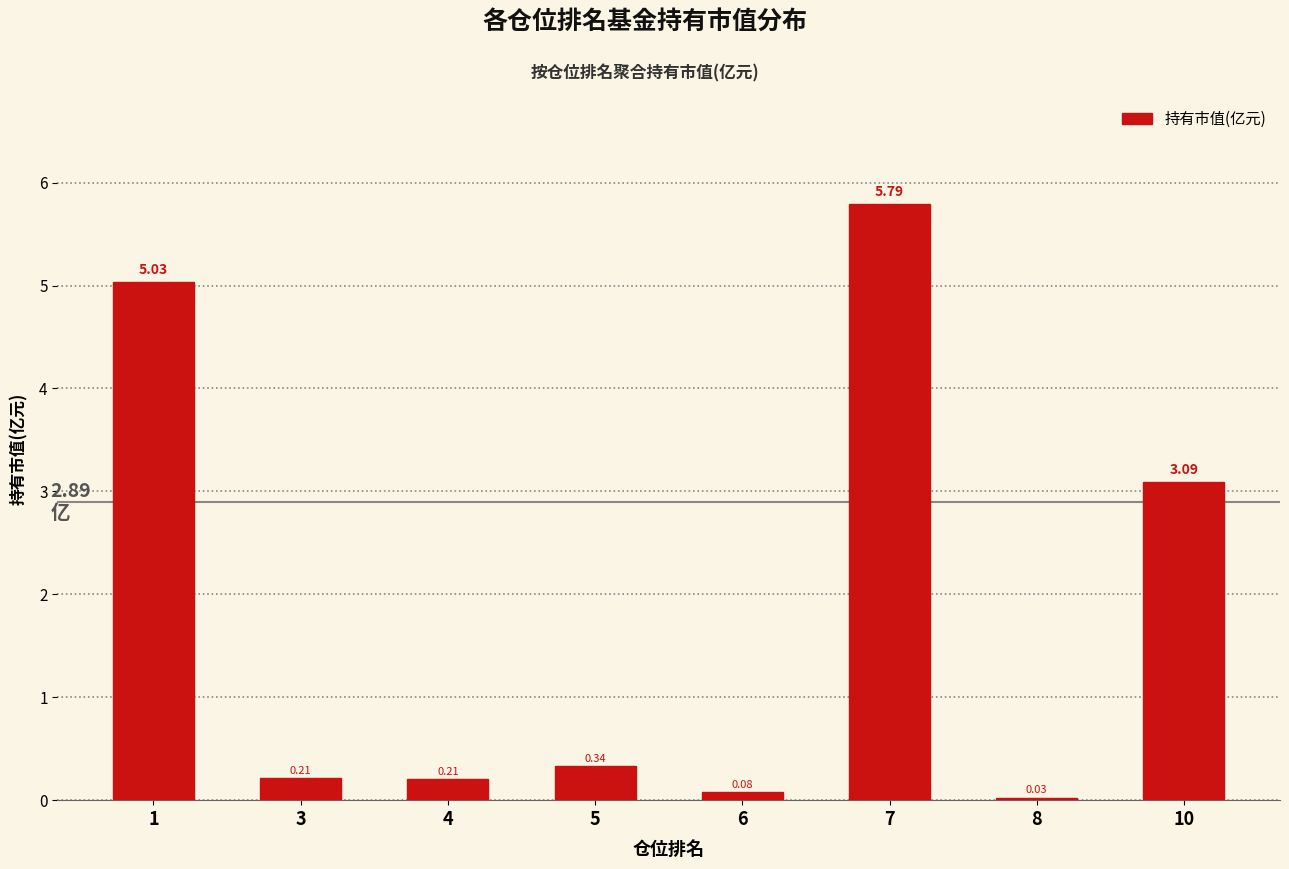

How many bars are there in total?

8